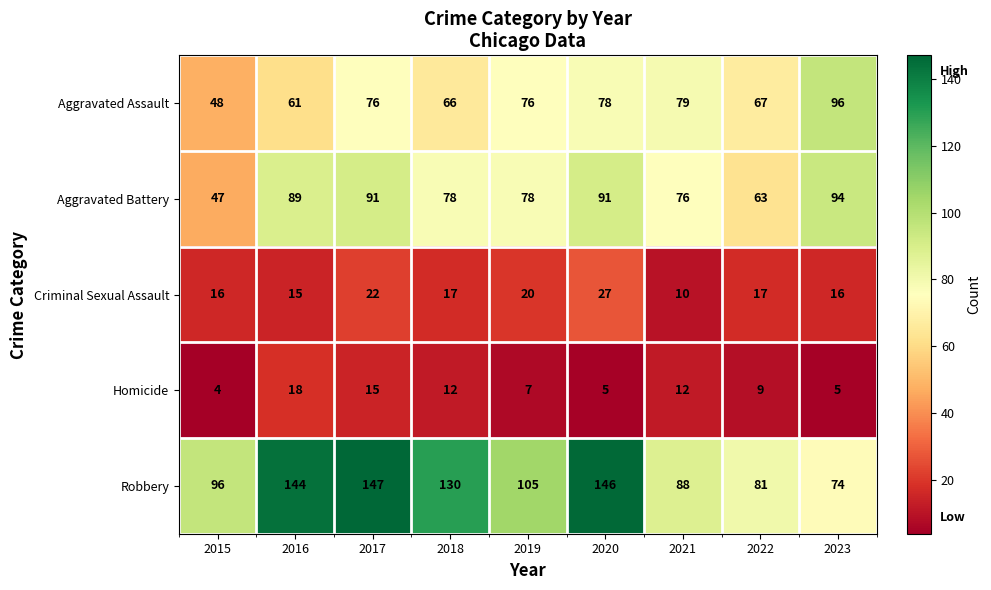

What is the difference between the maximum and second lowest values in the Robbery series?

66